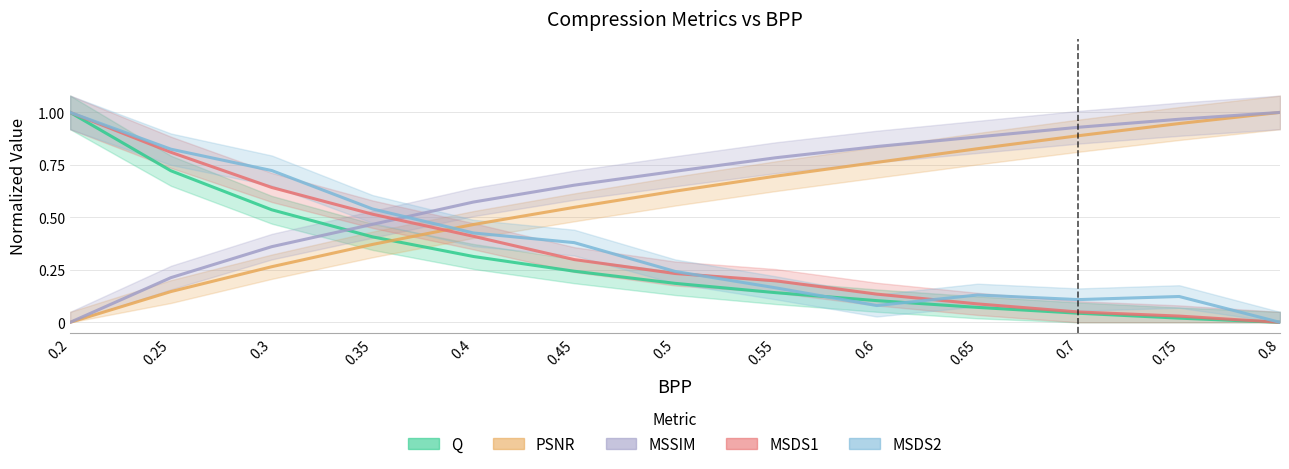

What is the difference between the maximum and second lowest values in the PSNR series?

0.9